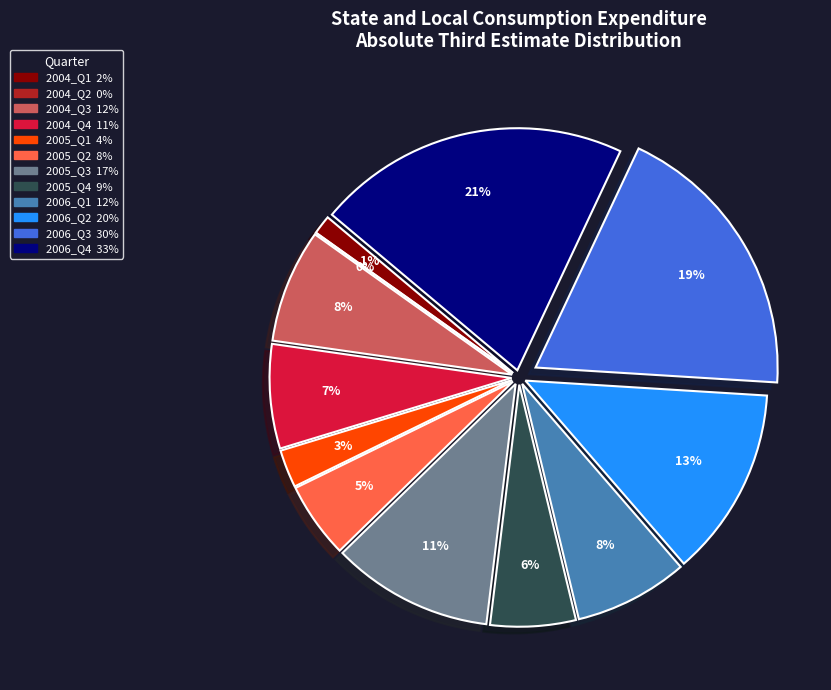

Does 2005_Q1 represent more than half of the total?

No